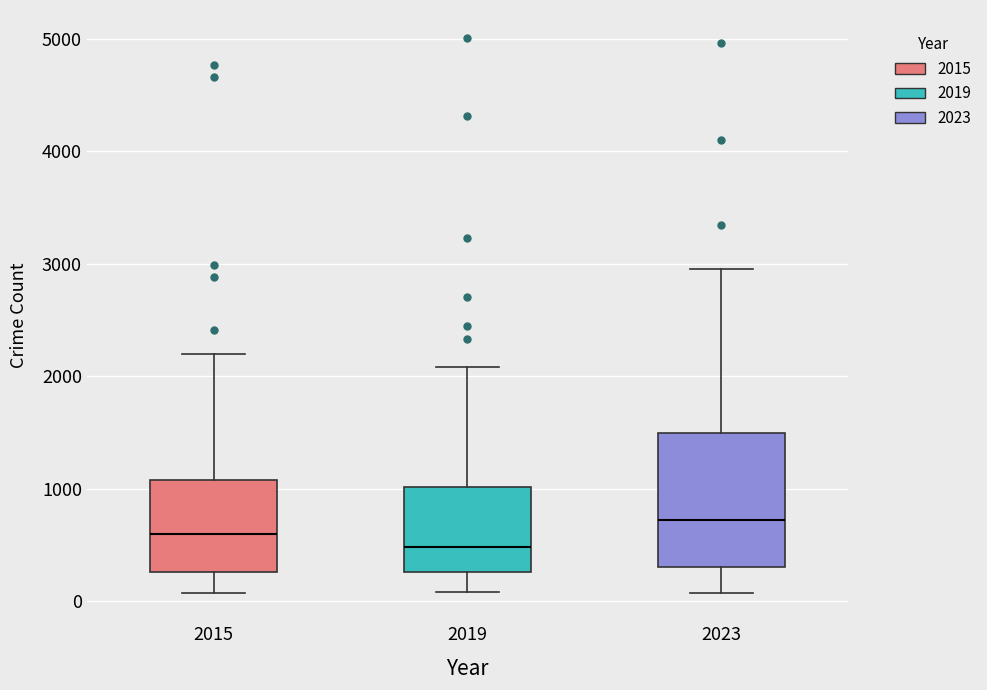

Reading left to right, read every box against the y-axis: the position of its median line, the range the box covers, and the ends of its whiskers. The values are not printed on the chart, so give them approximately, as read against the axis.

2015: median 600, box 300 to 1100, whiskers 100 to 2200
2019: median 500, box 300 to 1000, whiskers 100 to 2100
2023: median 700, box 300 to 1500, whiskers 100 to 3000